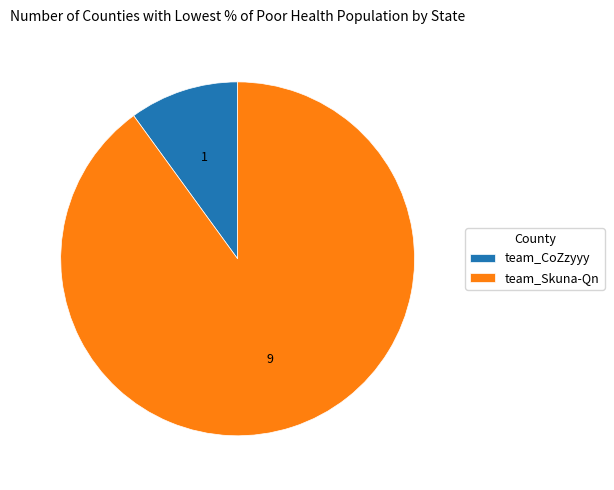

True or false: team_Skuna-Qn accounts for 90% of the total.

True